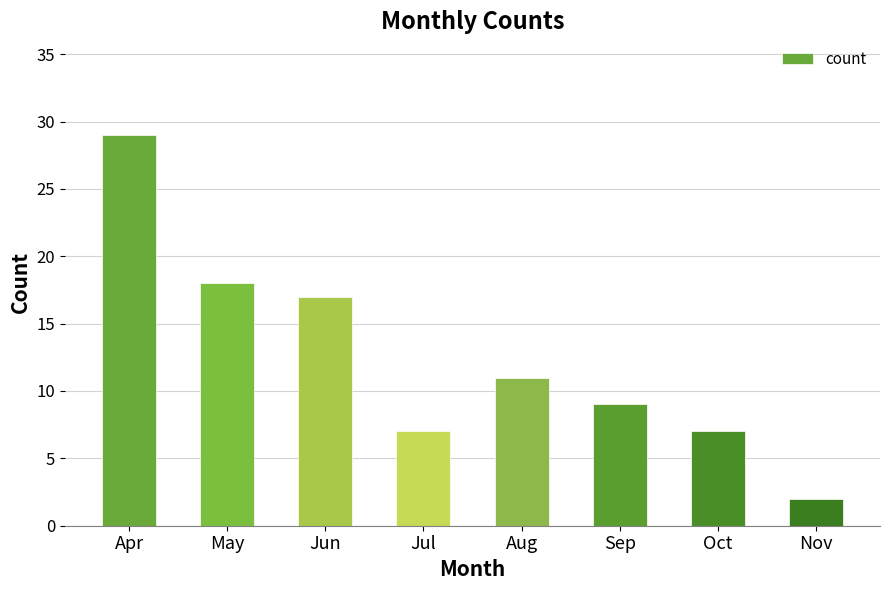

What is the difference between the maximum and second lowest values?

22